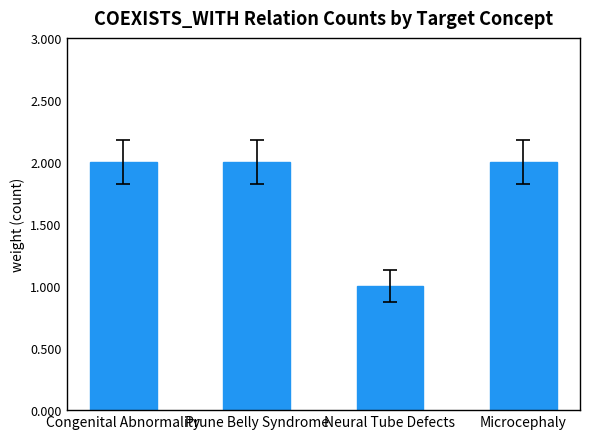

What is the label of the 3rd bar from the left?

Neural Tube Defects